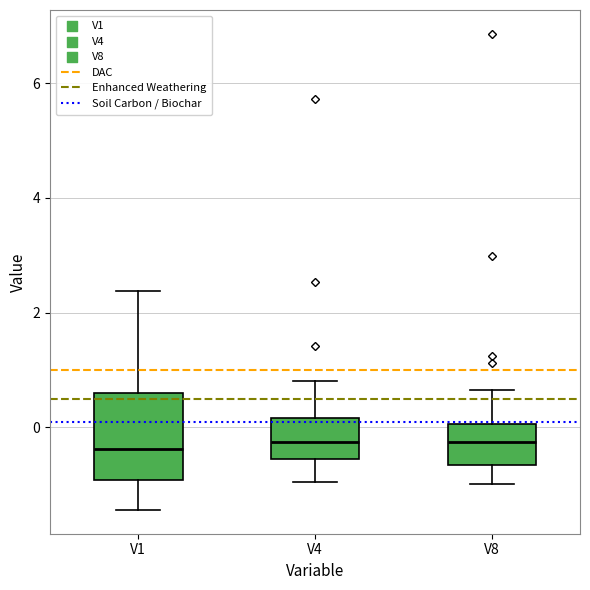

Where is the upper edge of the box for V4 on the y-axis? The values are not printed on the chart, so give them approximately, as read against the axis.

0.2